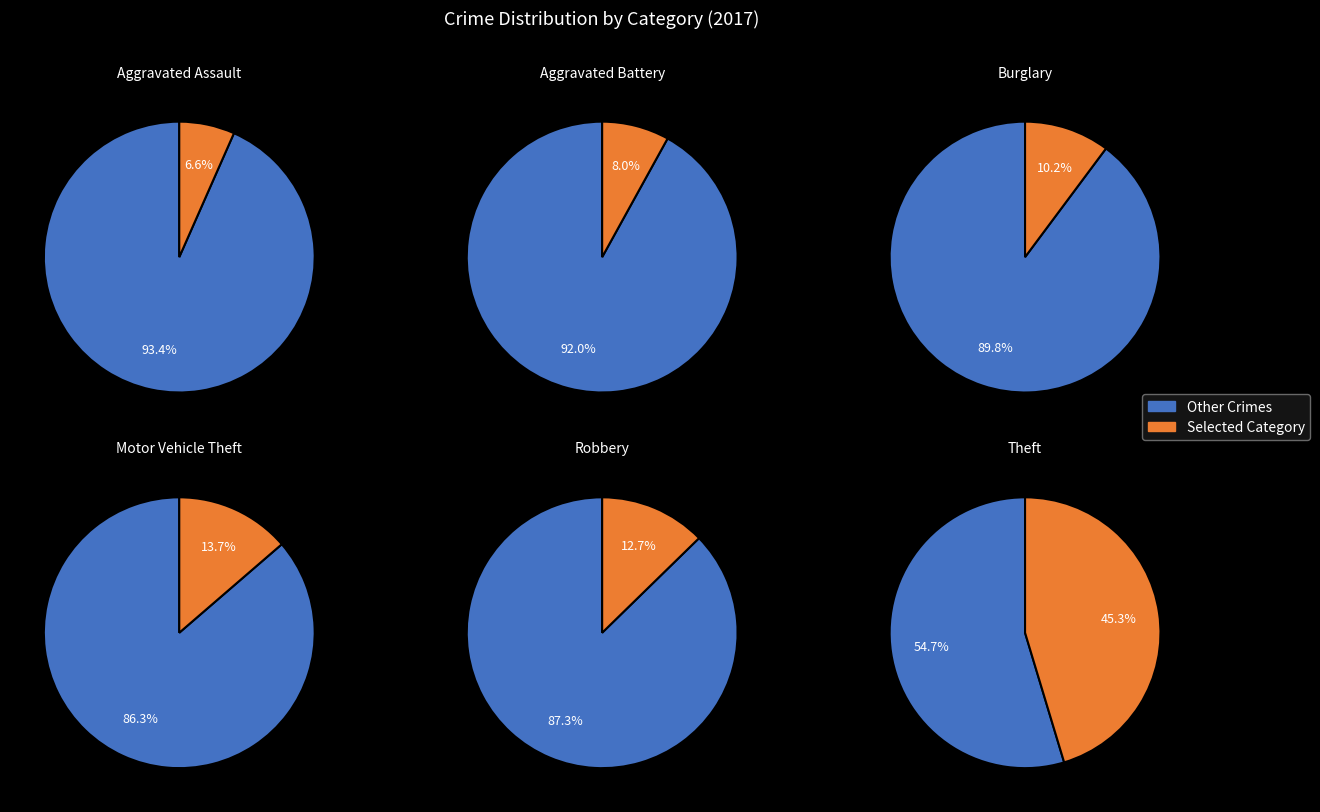

True or false: Theft accounts for 60% of the total.

False